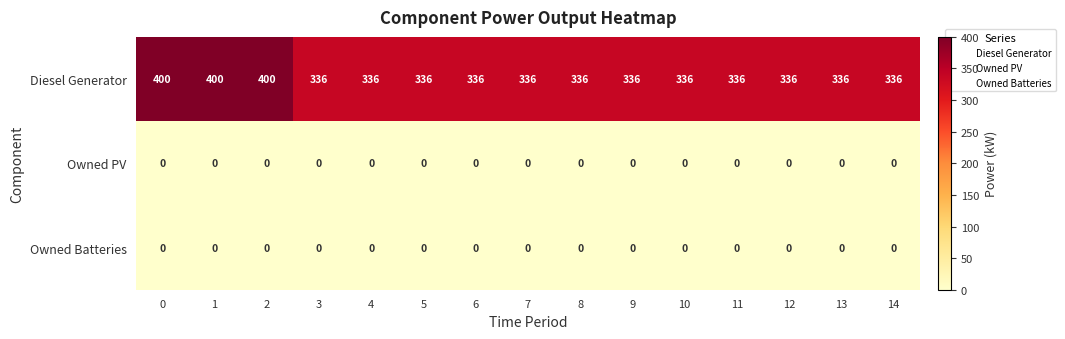

At how many categories does at least one series exceed 207?

15